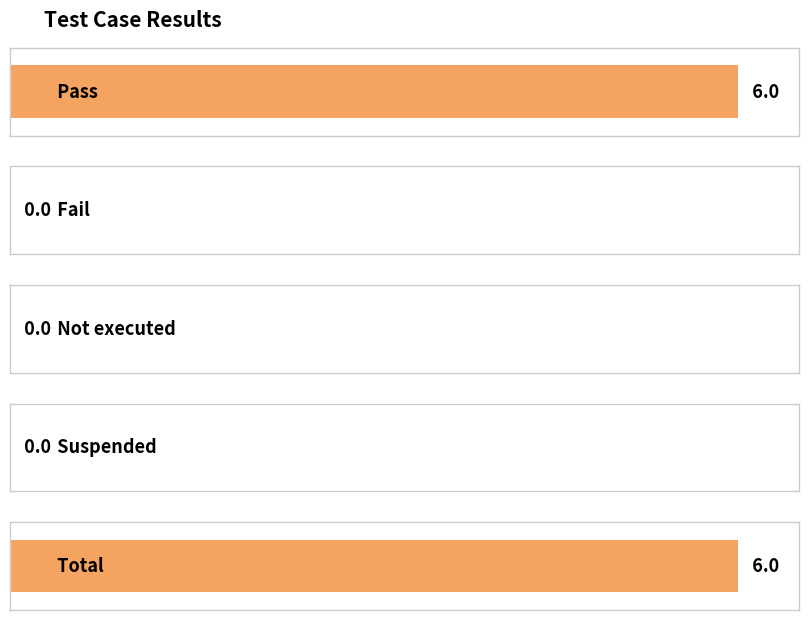

Which has a higher value, Fail or Total?

Total